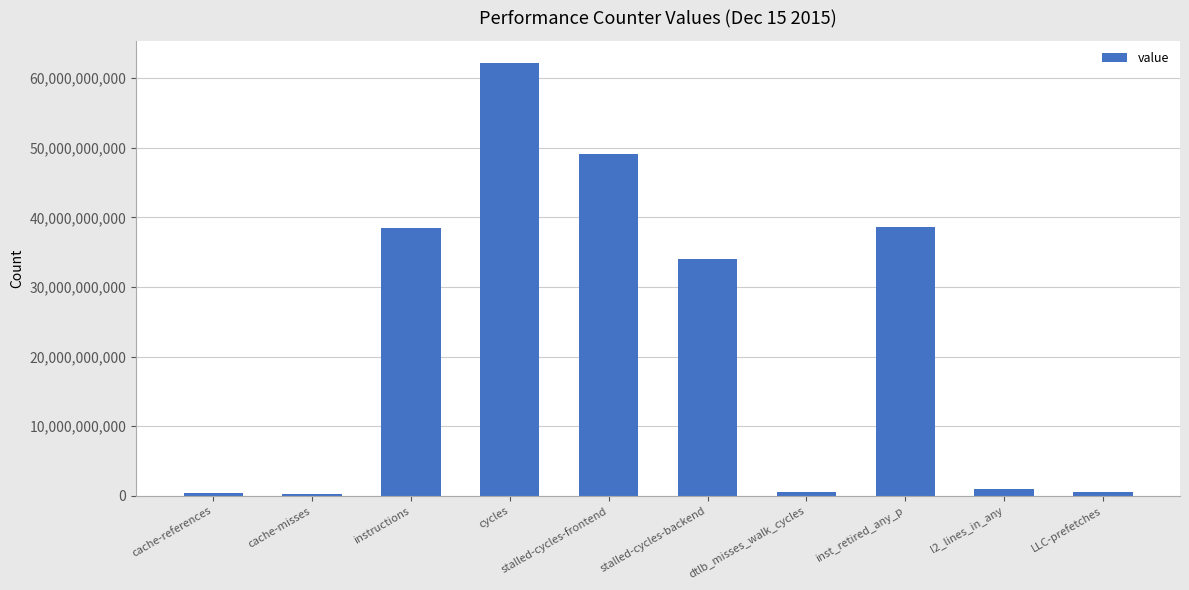

What is the maximum value shown in the chart?

62230993946